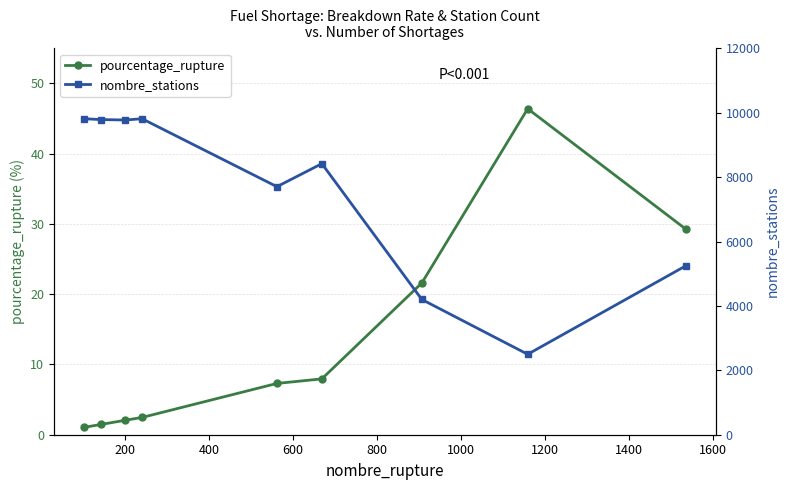

At 1600, list the series in order from largest to smallest.

nombre_stations, pourcentage_rupture